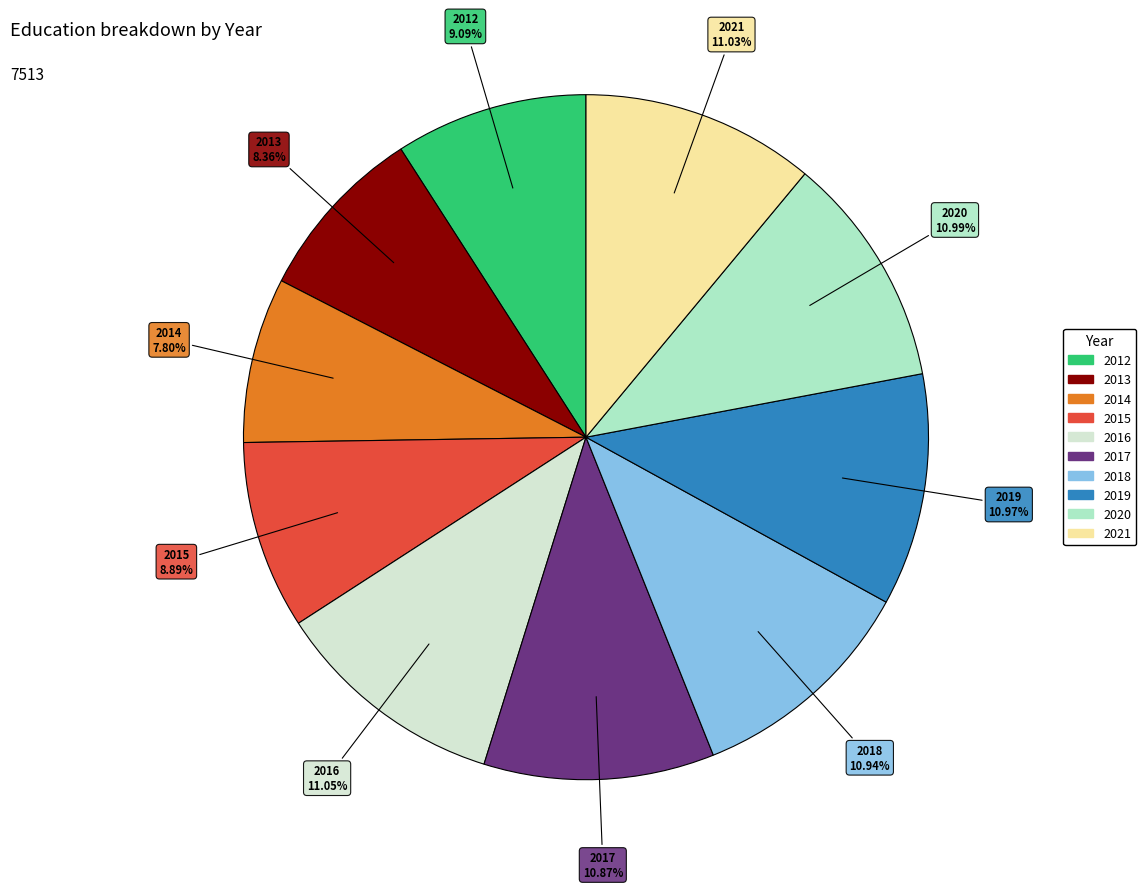

Does any single category account for the majority?

No